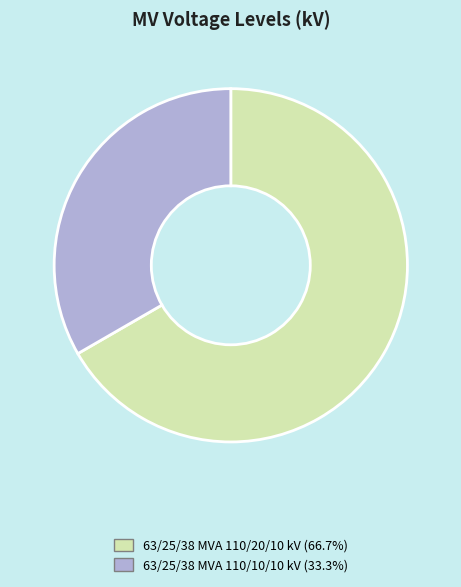

Count the number of slices in the pie.

2